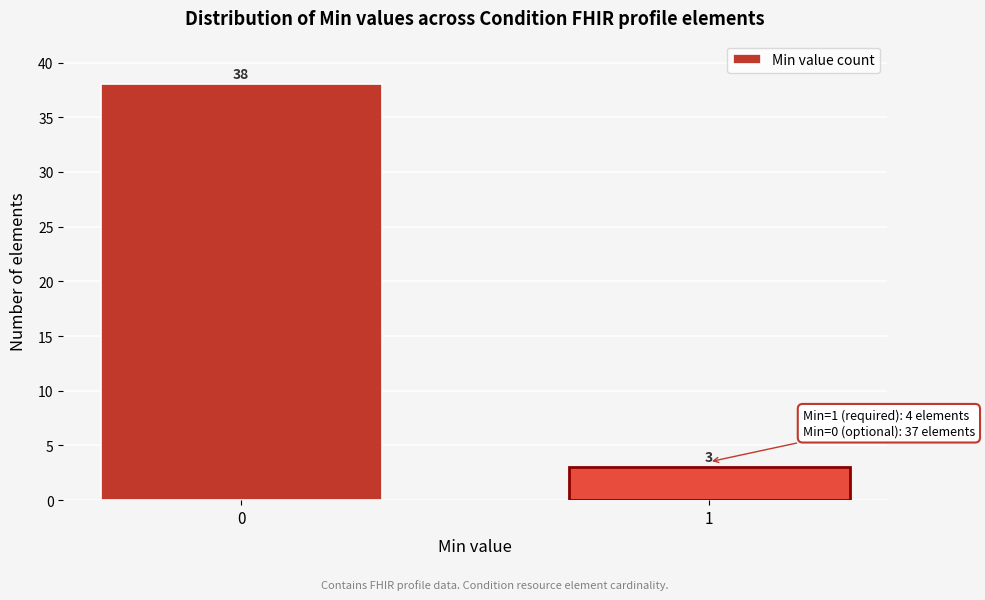

Reading left to right, transcribe all the data shown in this chart.

0=38	1=3